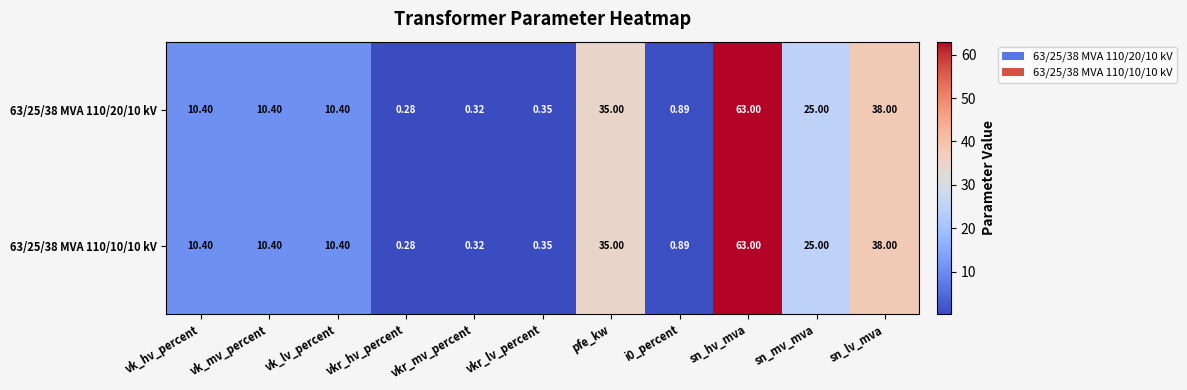

What is the total value across all series at vk_lv_percent?

20.8